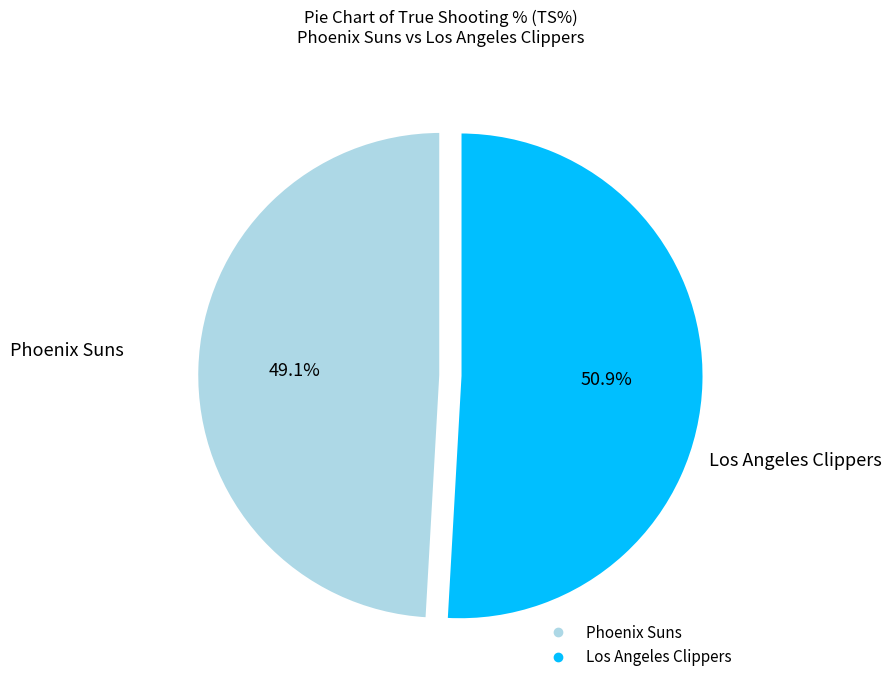

How many segments does this pie chart have?

2